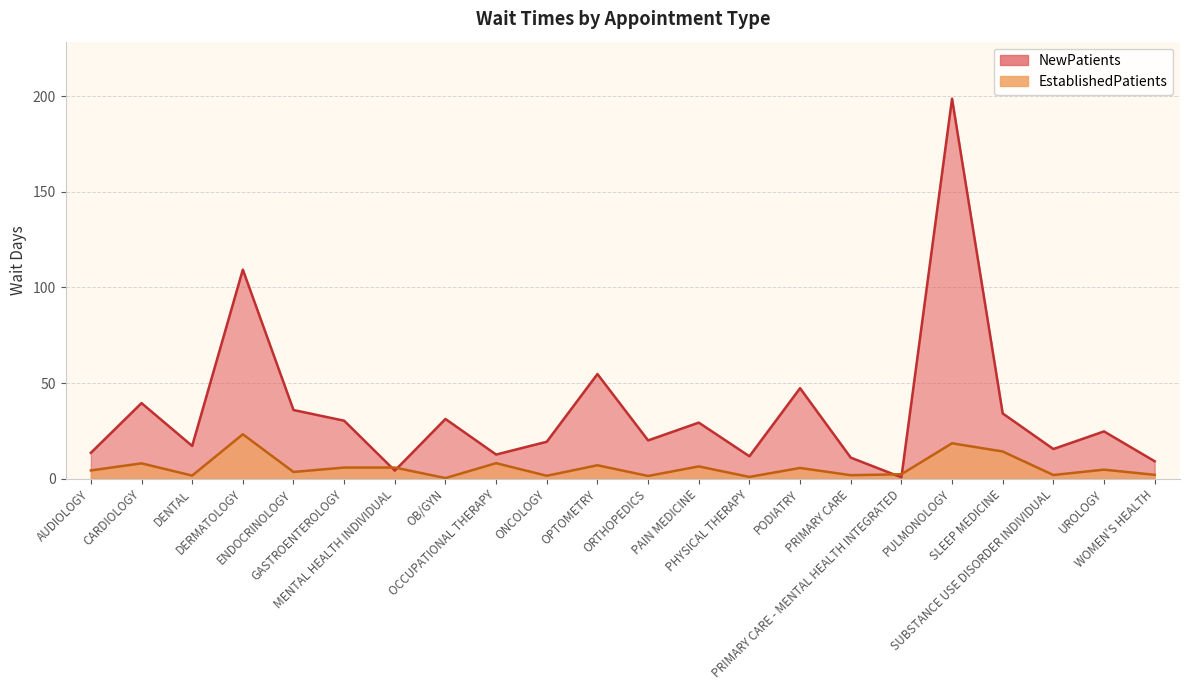

Reading left to right, extract all data points from this chart.

EstablishedPatients: 4.3	8.0	1.6	23.2	3.5	5.8	5.8	0.3	8.1	1.5	7.0	1.4	6.4	0.9	5.6	1.8	2.3	18.5	14.2	1.9	4.7	2.0
NewPatients: 13.5	39.5	17.1	109.3	35.9	30.3	4.2	31.2	12.6	19.3	54.7	20.0	29.3	11.7	47.3	11.0	0.7	198.7	34.1	15.5	24.7	9.1